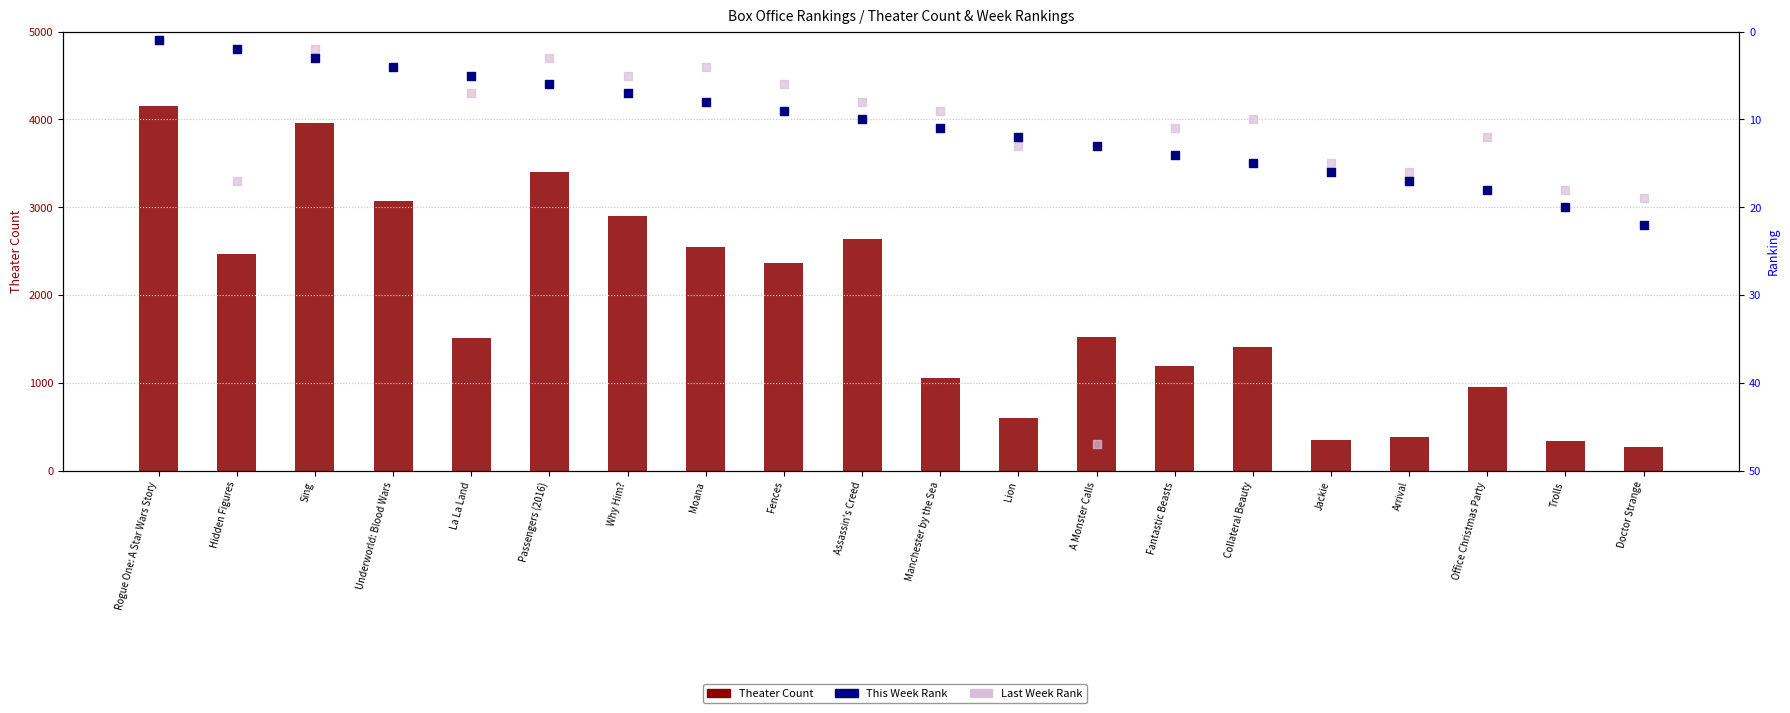

At how many categories does at least one series exceed 3631?

2